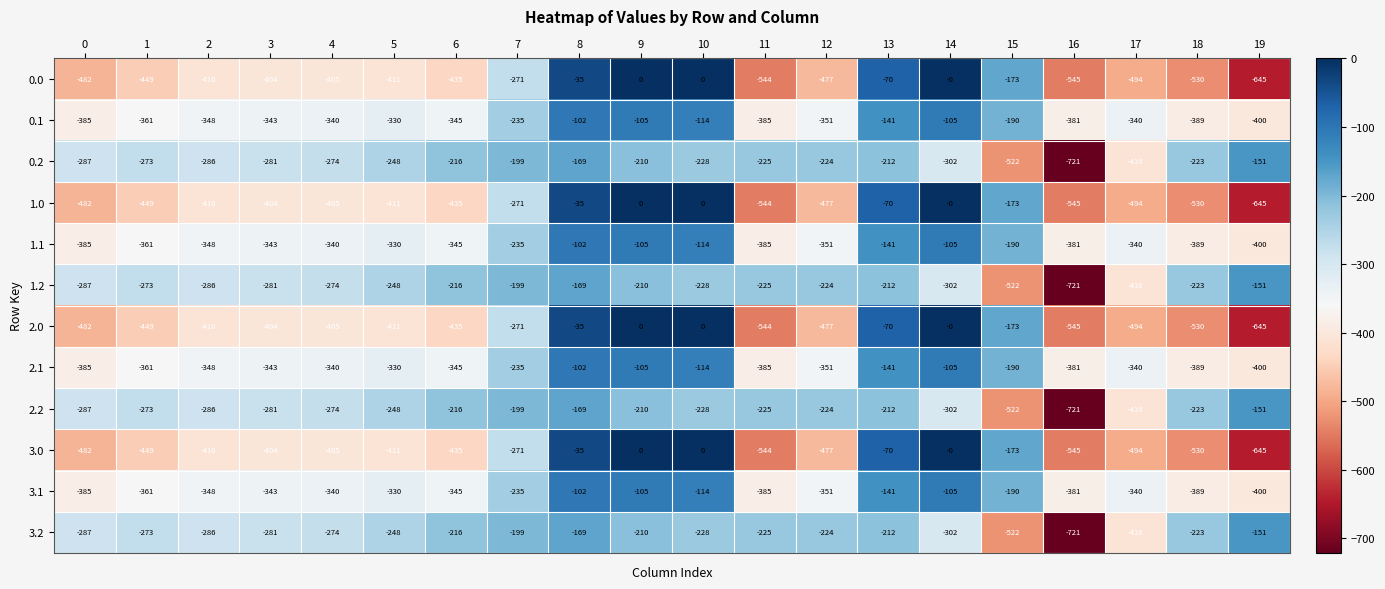

What is the minimum value shown in the chart?

-721